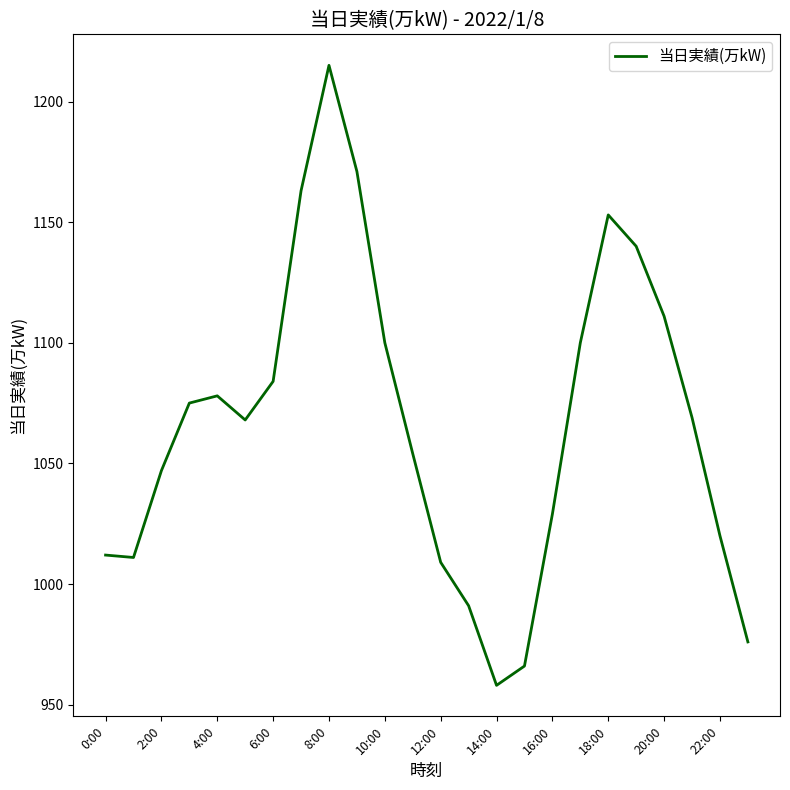

Does the chart have visible grid lines?

No